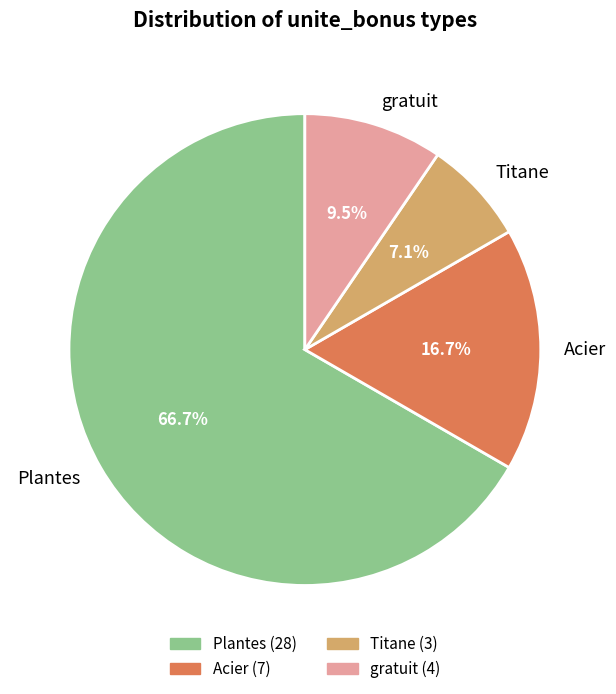

What portion of the pie excludes gratuit?

90.5%